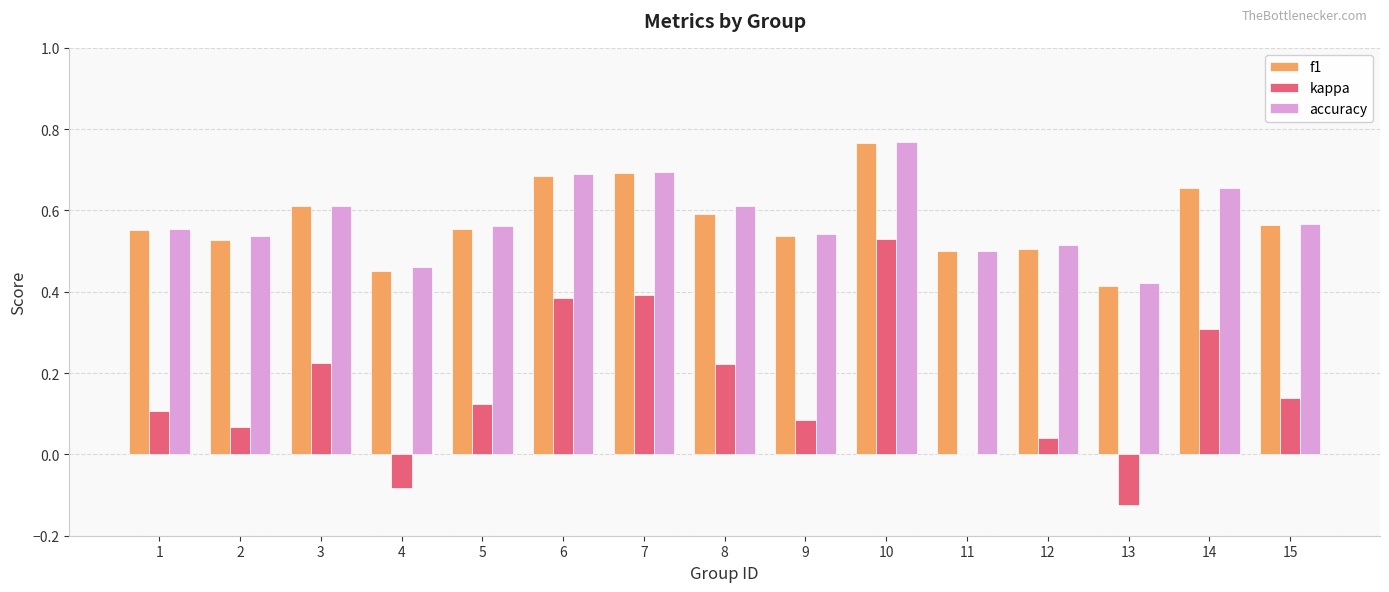

At which category does the chart reach its peak across all series?

10